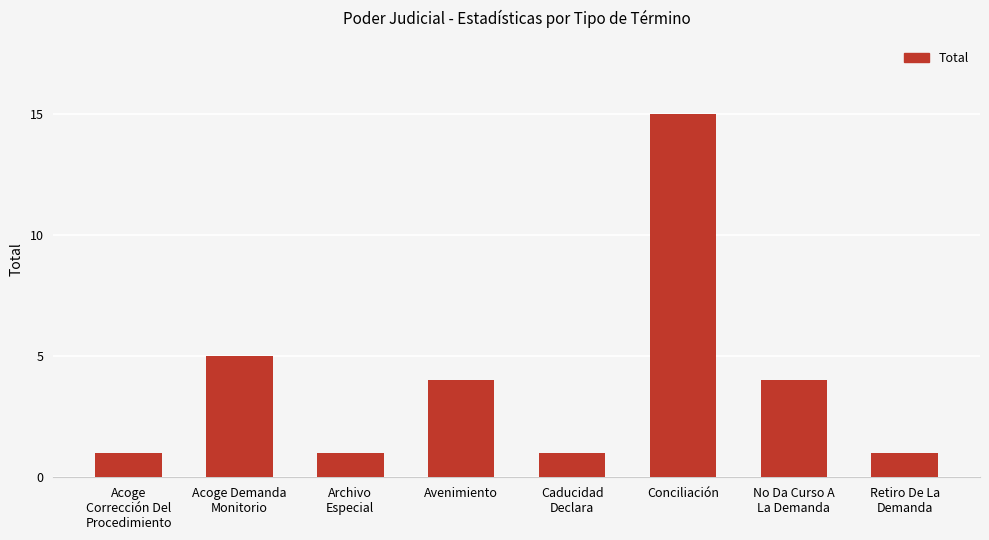

The value at Conciliación is 15. True or false?

True